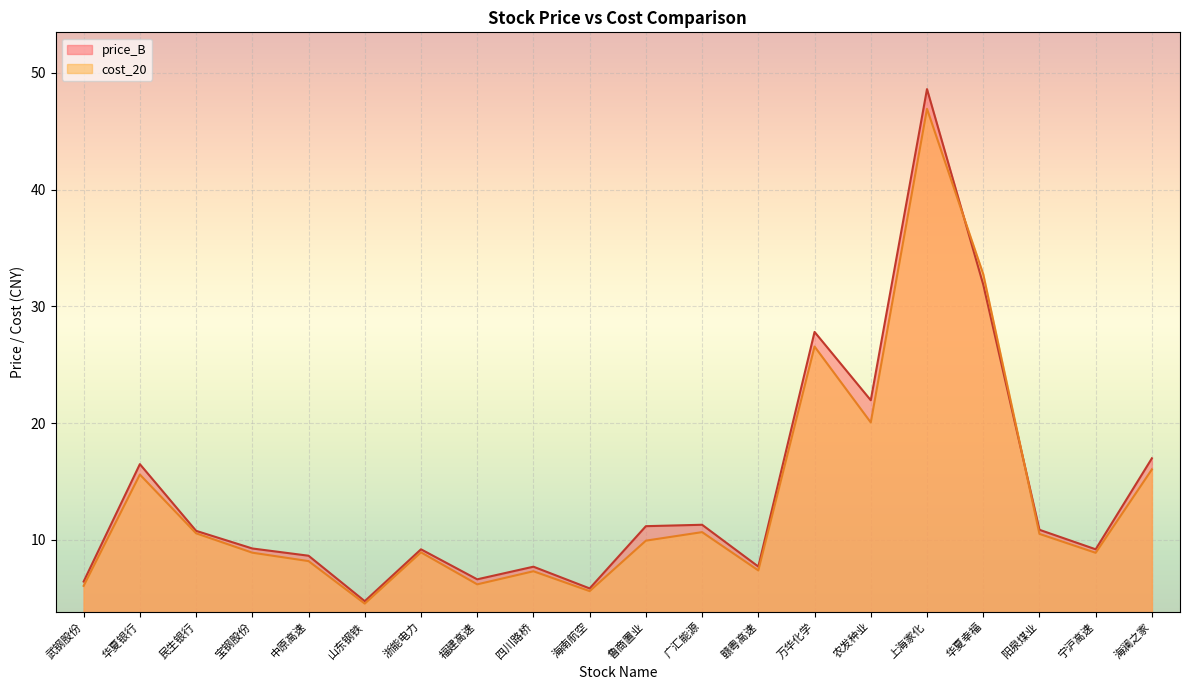

Rank the series by their average value, from lowest to highest.

cost_20, price_B